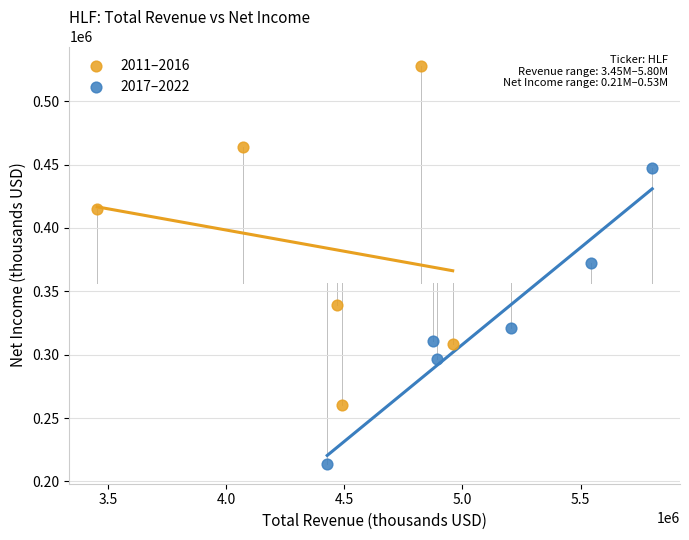

Which series reaches the minimum Y coordinate?

2017–2022